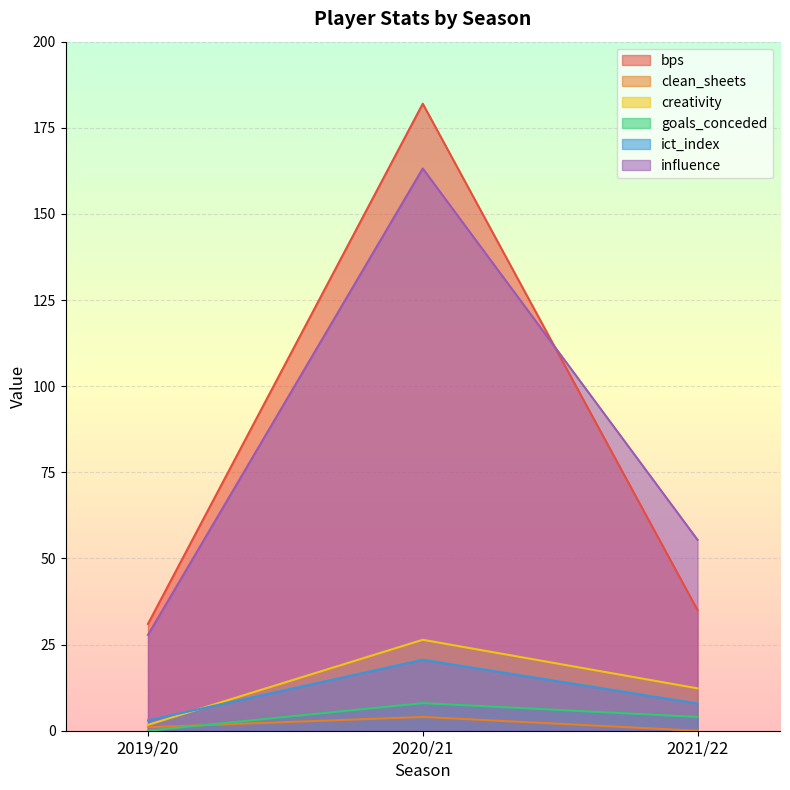

Reading left to right, list all the values displayed in this chart.

bps: 31.0	182.0	35.0
clean_sheets: 1.0	4.0	0.0
creativity: 1.7	26.4	12.3
goals_conceded: 0.0	8.0	4.0
ict_index: 3.0	20.6	7.9
influence: 27.8	163.2	55.4